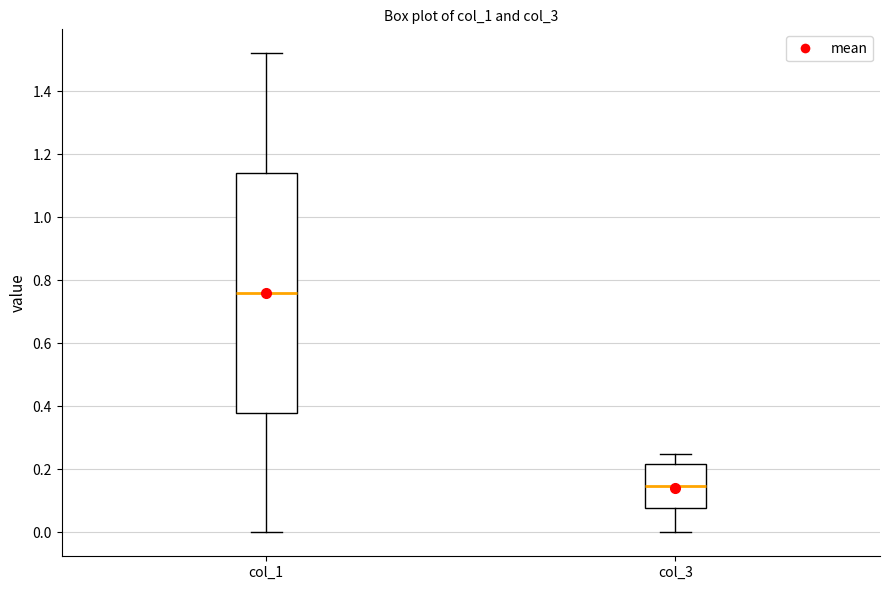

Where does the upper whisker of the box for col_1 end on the y-axis? The values are not printed on the chart, so give them approximately, as read against the axis.

1.52